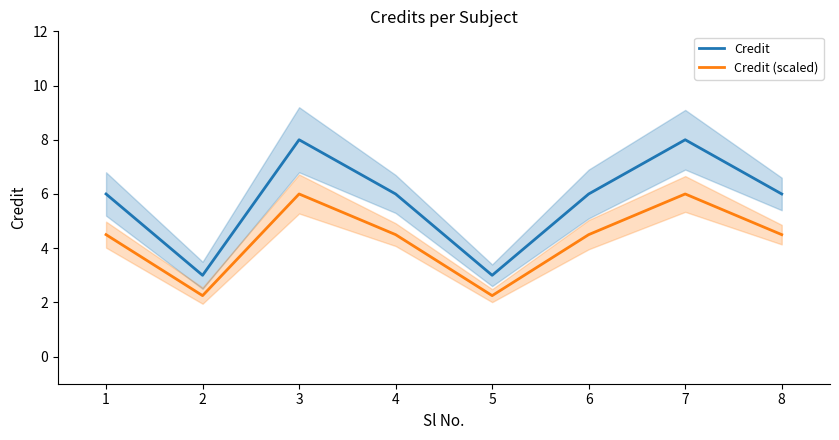

How many Credit (scaled) values are between 4 and 6?

6